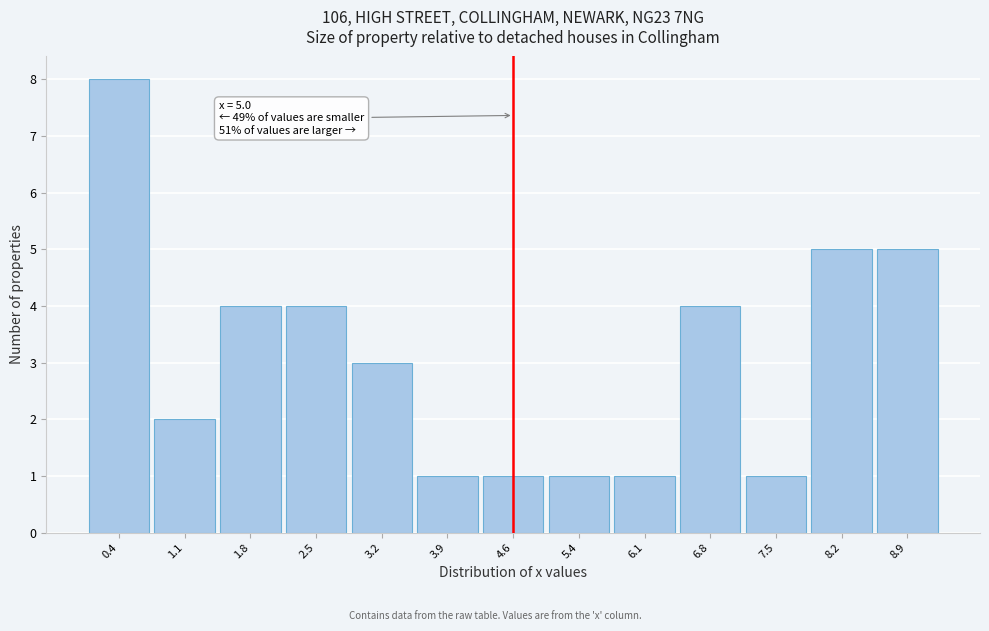

Reading left to right, list all the values displayed in this chart.

0.4=8	1.1=2	1.8=4	2.5=4	3.2=3	3.9=1	4.6=1	5.4=1	6.1=1	6.8=4	7.5=1	8.2=5	8.9=5